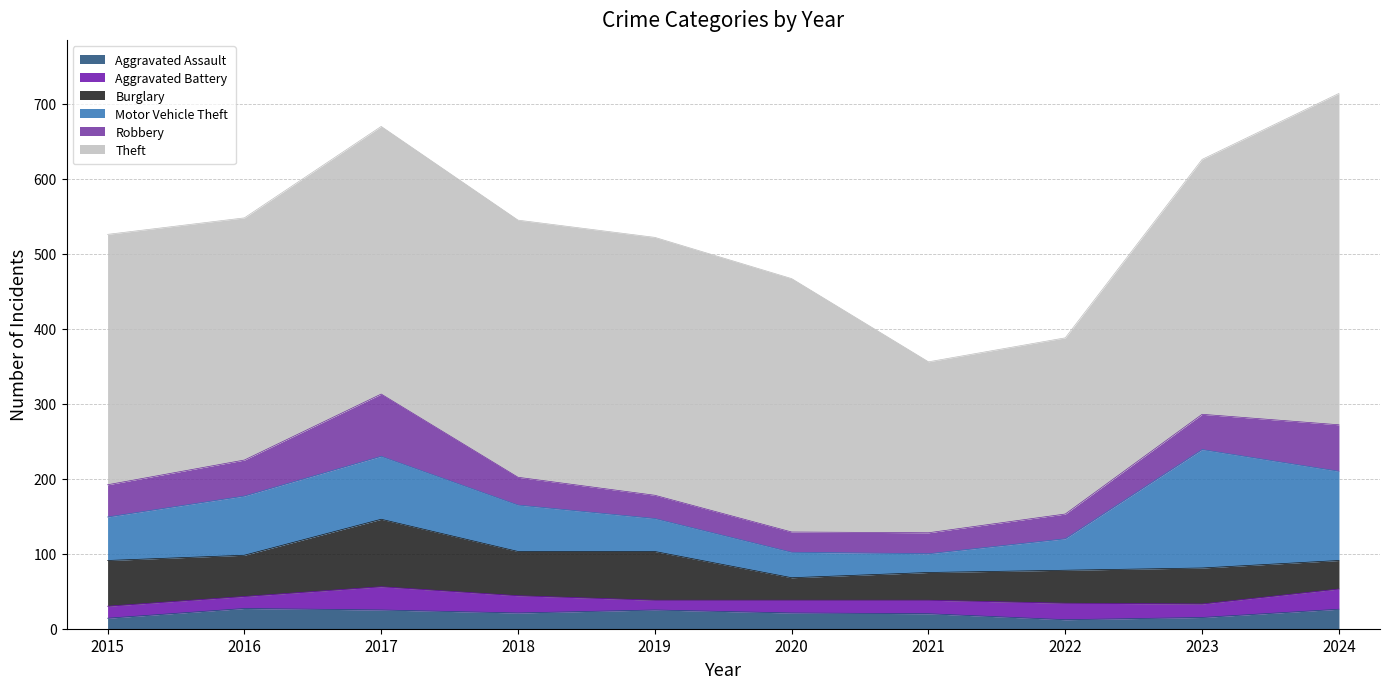

Reading left to right, what are all the values shown in this chart?

Aggravated Assault: 2015=14	2016=27	2017=25	2018=21	2019=25	2020=21	2021=20	2022=12	2023=15	2024=26
Aggravated Battery: 2015=16	2016=16	2017=31	2018=23	2019=13	2020=17	2021=18	2022=22	2023=18	2024=27
Burglary: 2015=61	2016=55	2017=90	2018=59	2019=65	2020=30	2021=37	2022=44	2023=48	2024=38
Motor Vehicle Theft: 2015=58	2016=79	2017=84	2018=62	2019=44	2020=34	2021=25	2022=42	2023=158	2024=119
Robbery: 2015=43	2016=48	2017=83	2018=37	2019=31	2020=27	2021=28	2022=33	2023=47	2024=62
Theft: 2015=334	2016=323	2017=357	2018=343	2019=344	2020=338	2021=228	2022=235	2023=340	2024=442